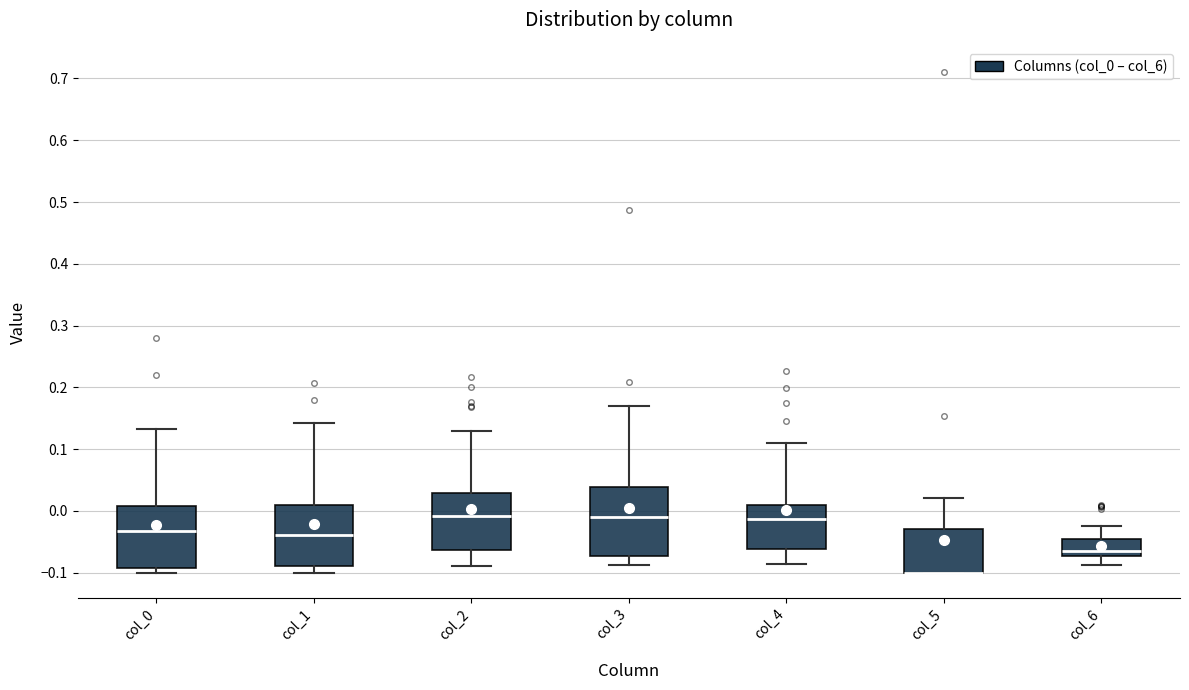

Reading left to right, transcribe this box plot: for each box, give where its median line is, the range the box spans, and where its two whiskers end, as read against the y-axis. The values are not printed on the chart, so give them approximately, as read against the axis.

col_0: median -0.03, box -0.09 to 0.01, whiskers -0.10 to 0.13
col_1: median -0.04, box -0.09 to 0.01, whiskers -0.10 to 0.14
col_2: median -0.01, box -0.06 to 0.03, whiskers -0.09 to 0.13
col_3: median -0.01, box -0.07 to 0.04, whiskers -0.09 to 0.17
col_4: median -0.01, box -0.06 to 0.01, whiskers -0.09 to 0.11
col_5: median -0.10 (drawn on the box's lower edge), box -0.10 to -0.03, whiskers -0.10 to 0.02
col_6: median -0.07 (just above the box's lower edge), box -0.07 to -0.05, whiskers -0.09 to -0.02